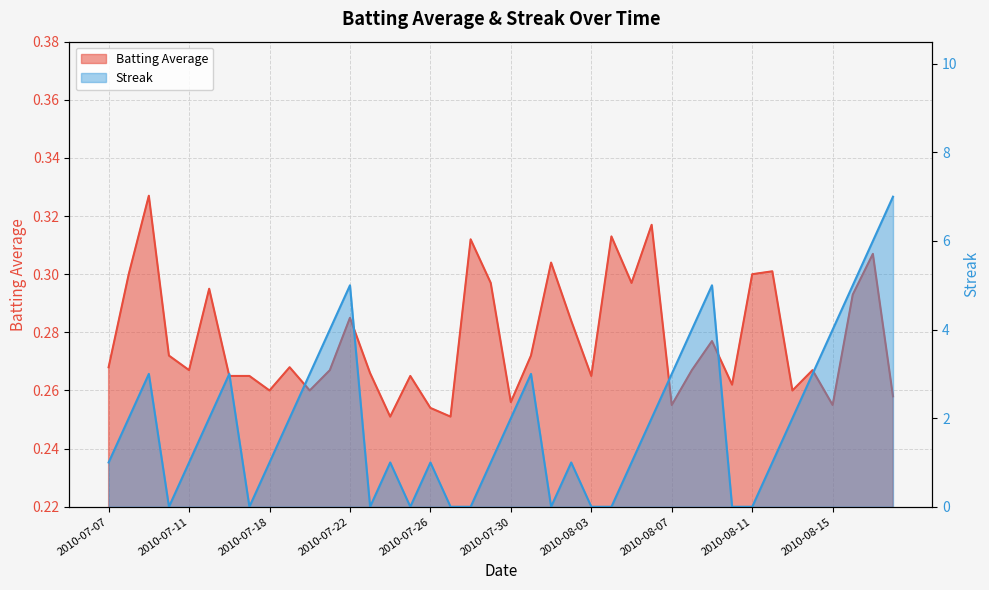

List the labels in order of Streak value, smallest first.

2010-07-10, 2010-07-17, 2010-07-23, 2010-07-25, 2010-07-27, 2010-07-28, 2010-08-01, 2010-08-03, 2010-08-04, 2010-08-10, 2010-08-11, 2010-07-07, 2010-07-11, 2010-07-18, 2010-07-24, 2010-07-26, 2010-07-29, 2010-08-02, 2010-08-05, 2010-08-12, 2010-07-08, 2010-07-15, 2010-07-19, 2010-07-30, 2010-08-06, 2010-08-13, 2010-07-09, 2010-07-16, 2010-07-20, 2010-07-31, 2010-08-07, 2010-08-14, 2010-07-21, 2010-08-08, 2010-08-15, 2010-07-22, 2010-08-09, 2010-08-16, 2010-08-17, 2010-08-18